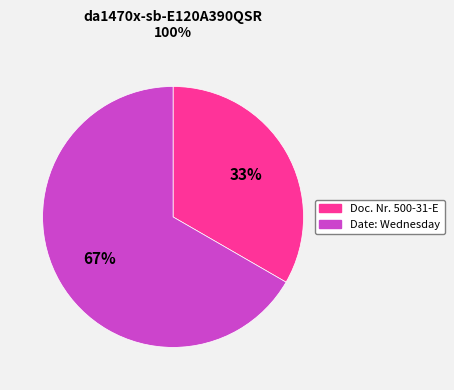

Does any single category account for the majority?

Yes